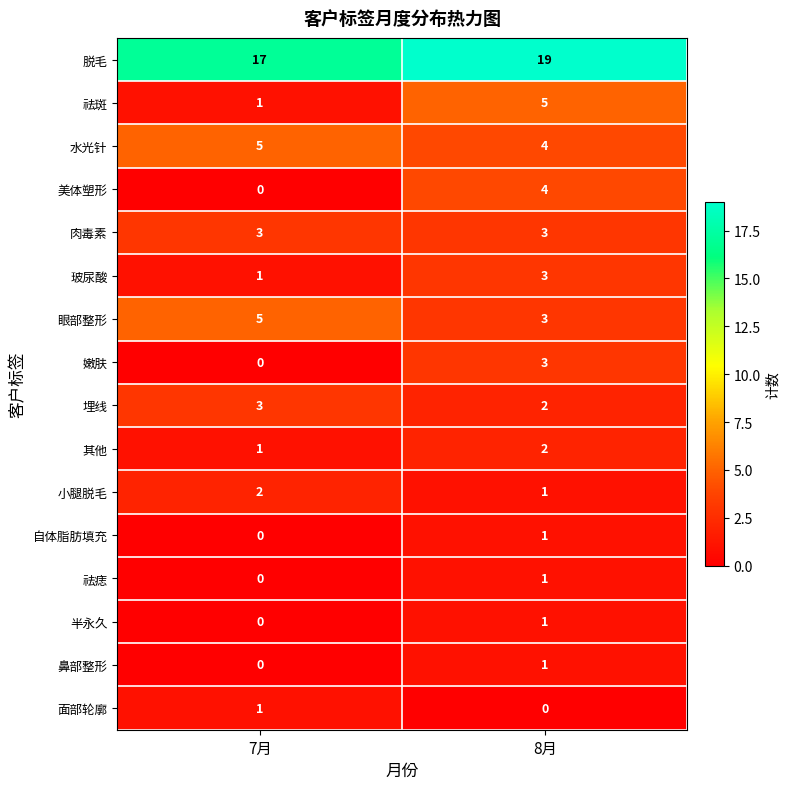

Which series has the largest total across all categories?

脱毛